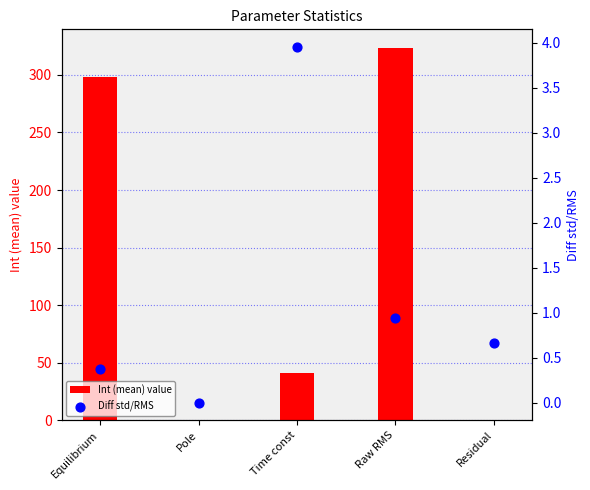

What are all the series names shown in the legend?

Int (mean) value, Diff std/RMS